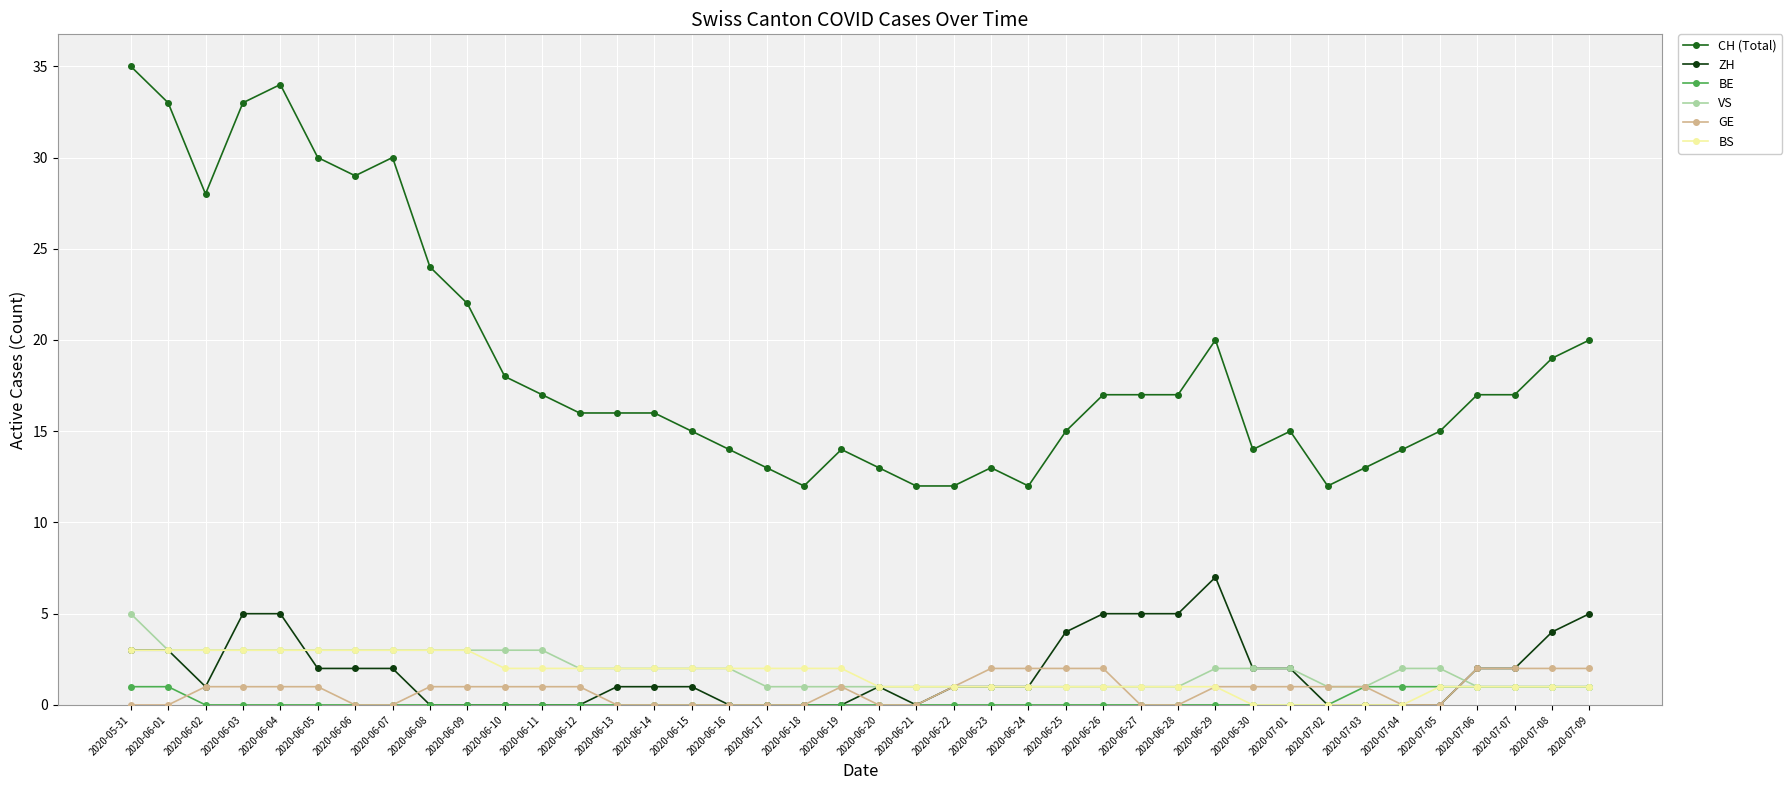

Count the number of data series in this chart.

6